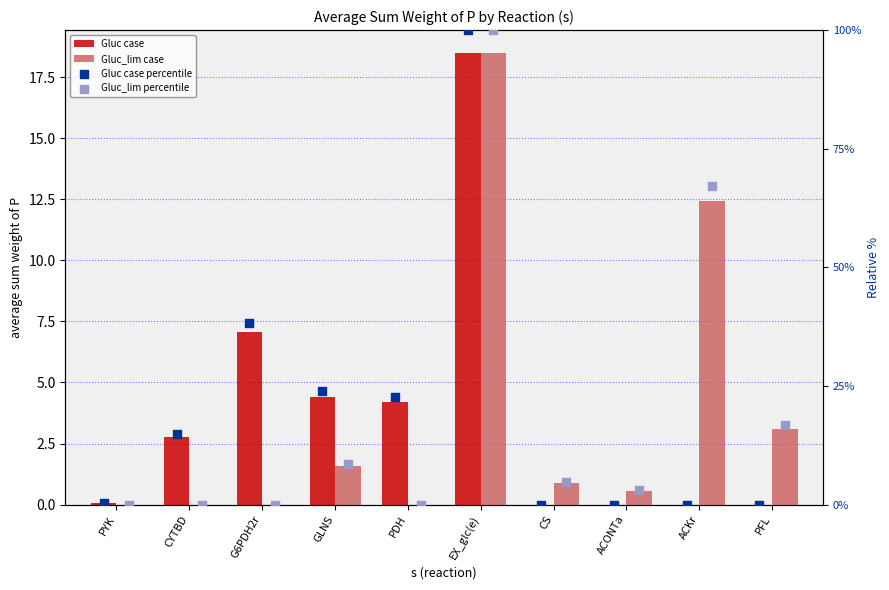

Which series has the largest Y range (max minus min)?

Gluc case percentile